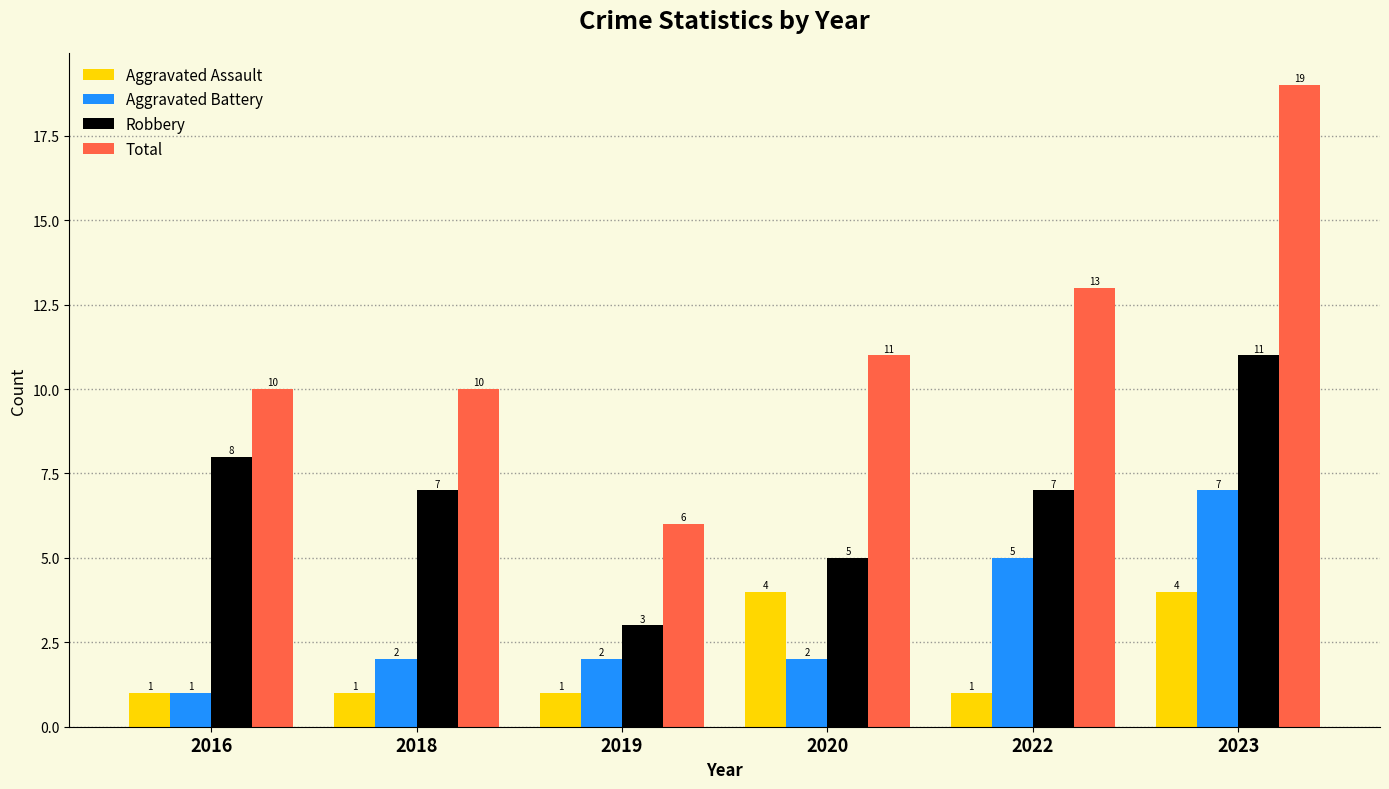

List the series in order of their peak value, highest first.

Total, Robbery, Aggravated Battery, Aggravated Assault